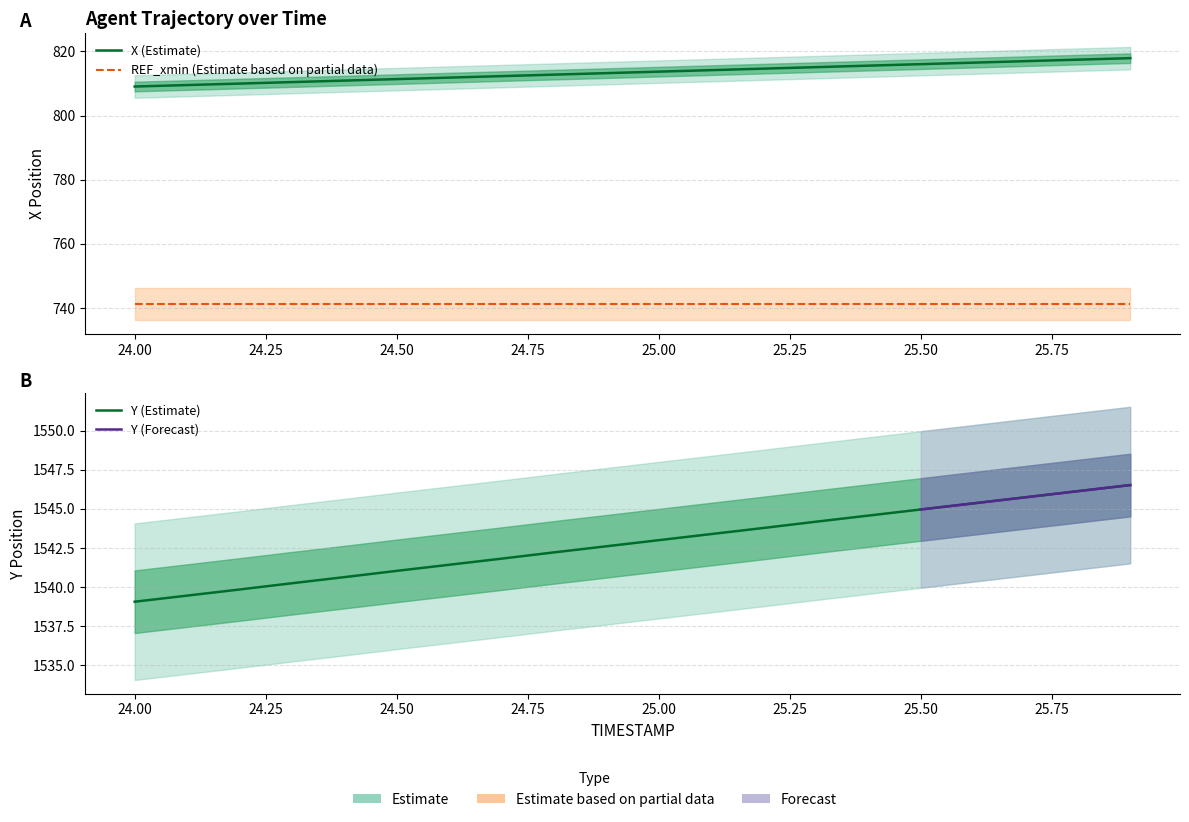

What is the value of the X point at the 17th from the left?

816.5